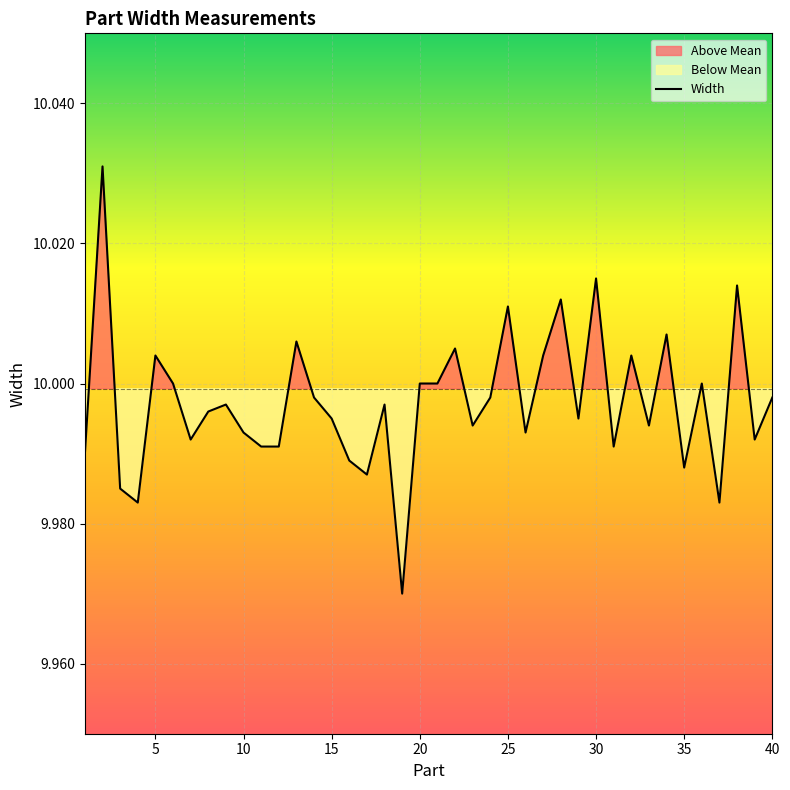

How many interior local peaks (higher than both neighbors) does the data have?

13